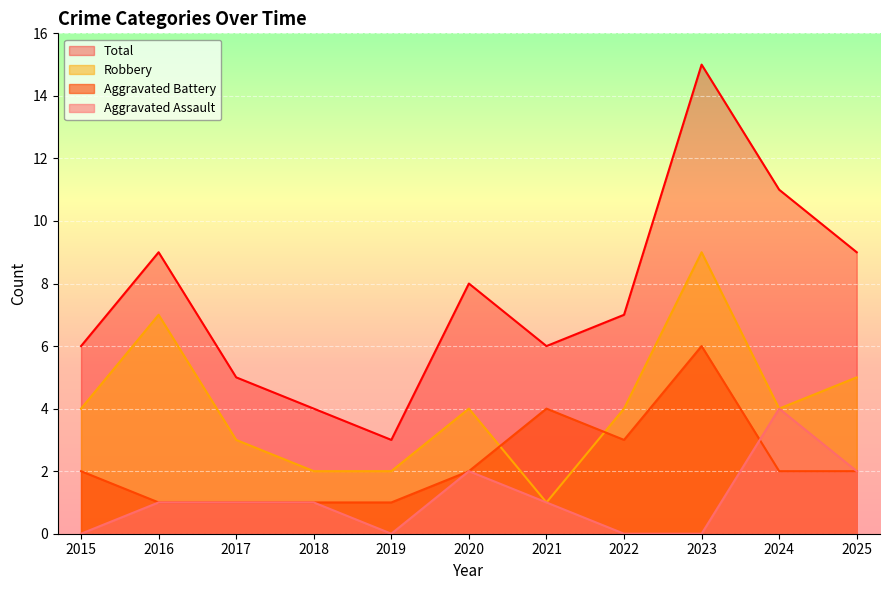

Where is the first local maximum for Aggravated Assault?

2020